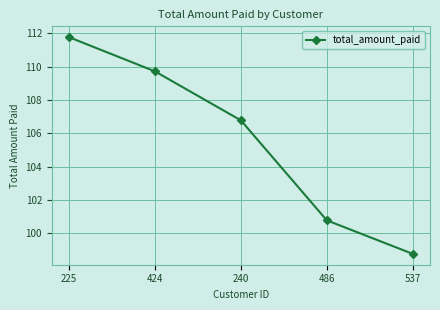

What is the maximum value shown in the chart?

111.8